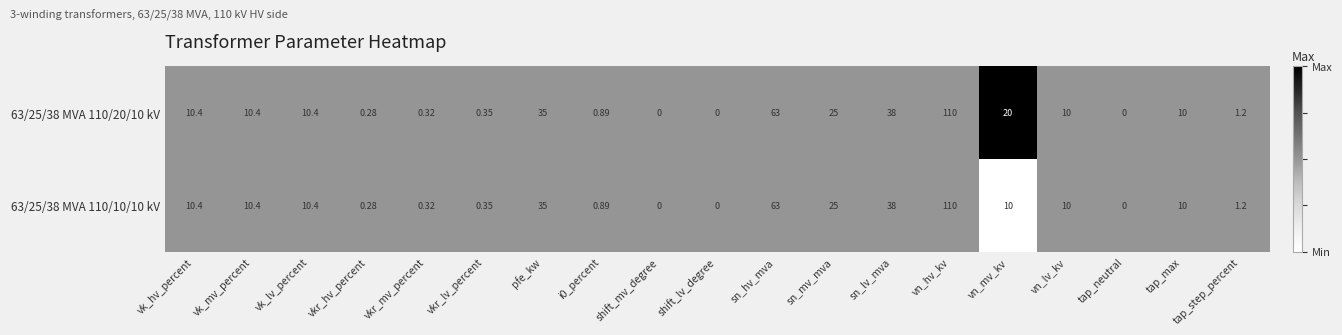

At which label is 63/25/38 MVA 110/10/10 kV closest to 55?

sn_hv_mva